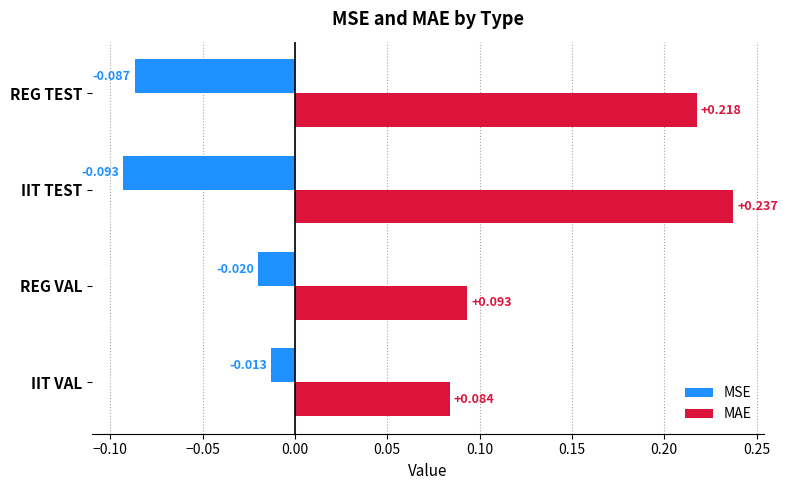

Which series has the largest range (max minus min)?

MAE